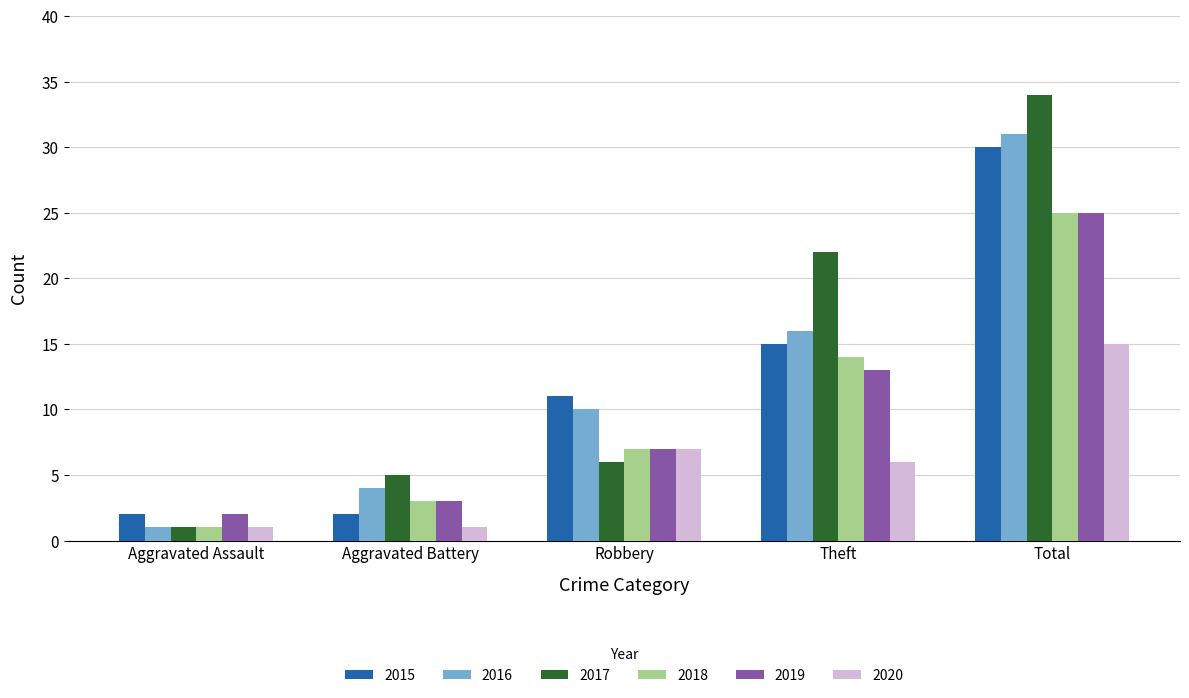

Reading left to right, list all the values displayed in this chart.

2015: Aggravated Assault=2	Aggravated Battery=2	Robbery=11	Theft=15	Total=30
2016: Aggravated Assault=1	Aggravated Battery=4	Robbery=10	Theft=16	Total=31
2017: Aggravated Assault=1	Aggravated Battery=5	Robbery=6	Theft=22	Total=34
2018: Aggravated Assault=1	Aggravated Battery=3	Robbery=7	Theft=14	Total=25
2019: Aggravated Assault=2	Aggravated Battery=3	Robbery=7	Theft=13	Total=25
2020: Aggravated Assault=1	Aggravated Battery=1	Robbery=7	Theft=6	Total=15